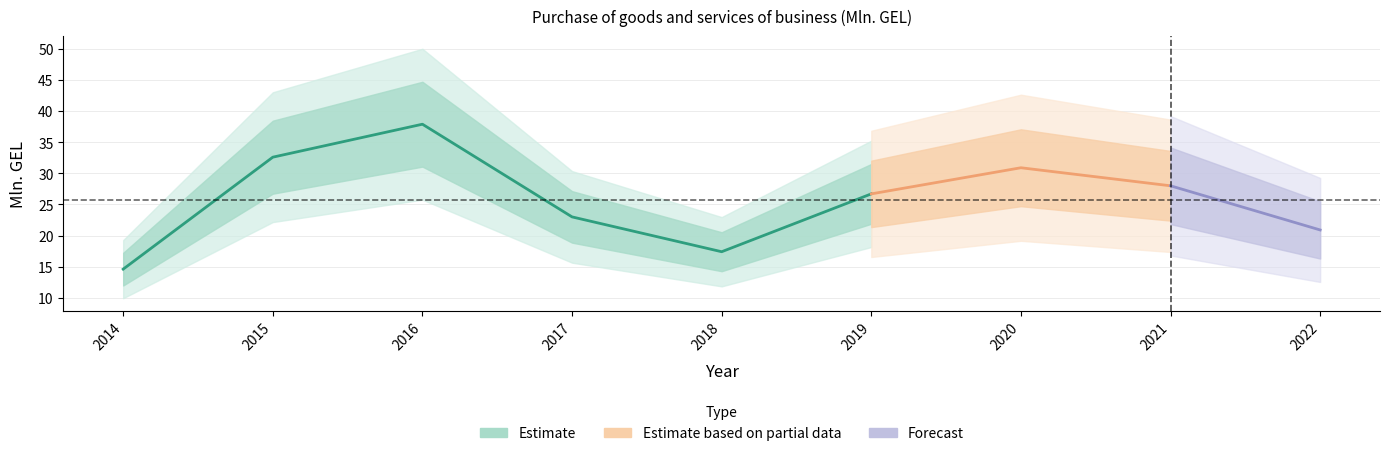

Reading left to right, transcribe all the data shown in this chart.

14.6	32.6	37.9	23.0	17.4	26.7	30.9	28.0	20.9